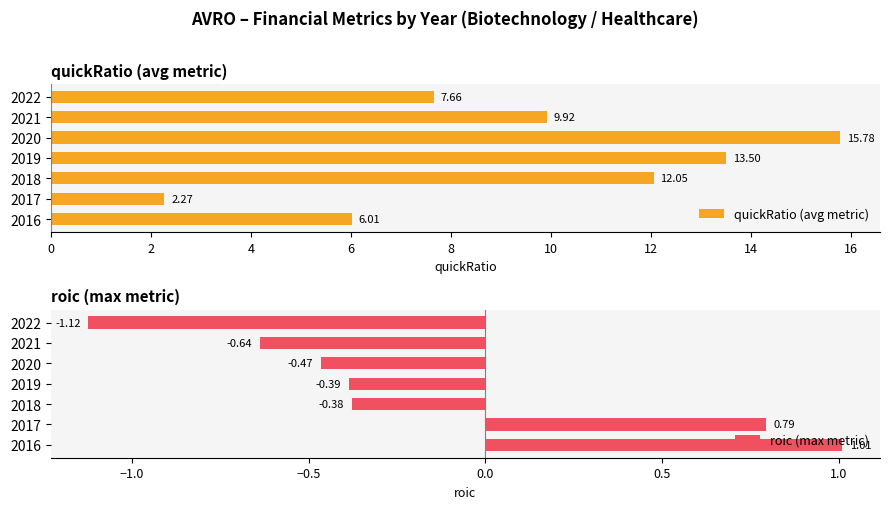

At how many categories does at least one series exceed 14?

1